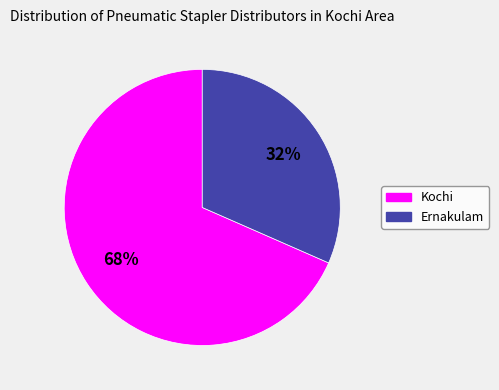

Approximately how many times larger is the value at Ernakulam compared to Kochi?

0.5